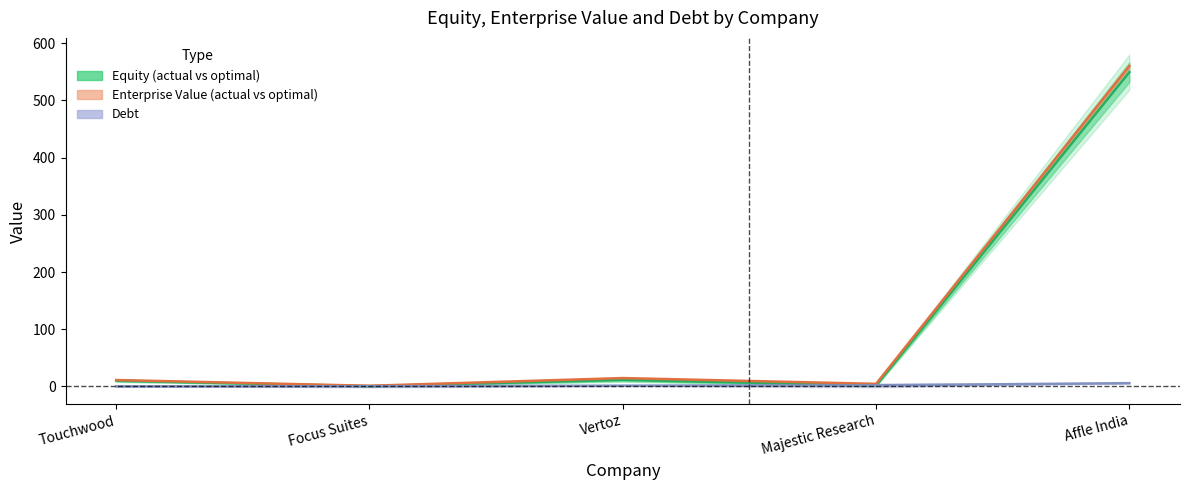

Reading right to left, transcribe all the data shown in this chart.

actual vs optimal equity: 549.4	1.6	11.4	0.4	10.0
actual vs optimal enterprise value: 560.0	4.5	14.6	1.1	11.1
actual debt: 5.7	1.9	1.2	0.3	0.1